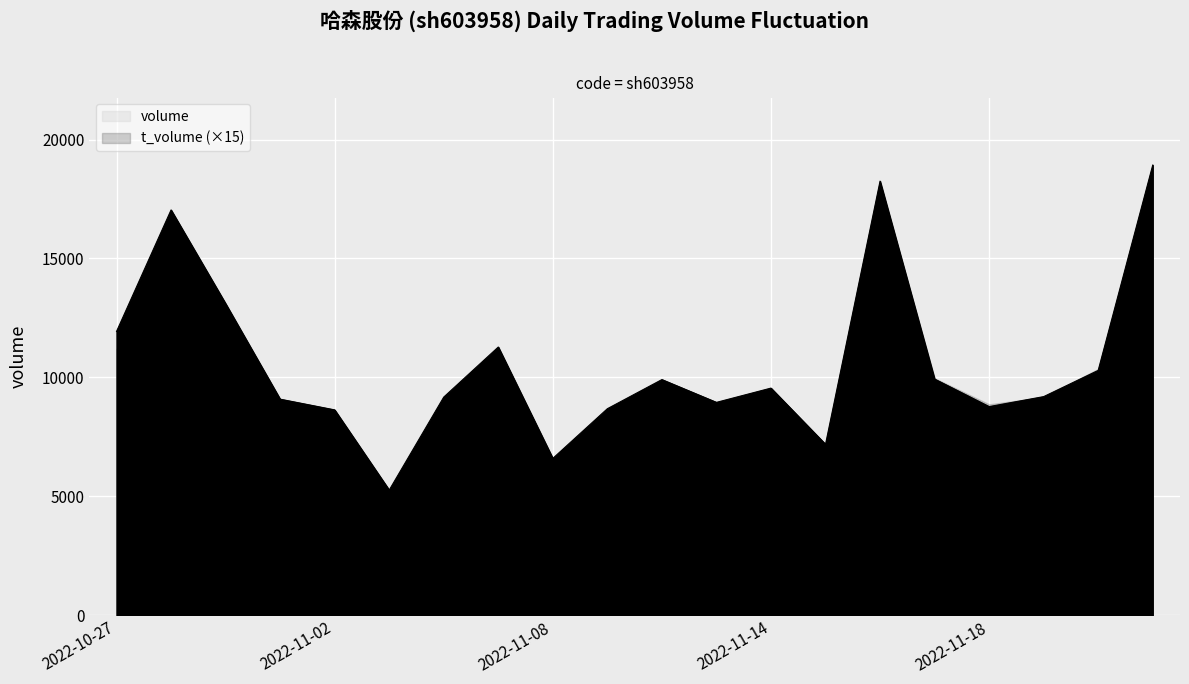

What is the maximum value for volume?

18926